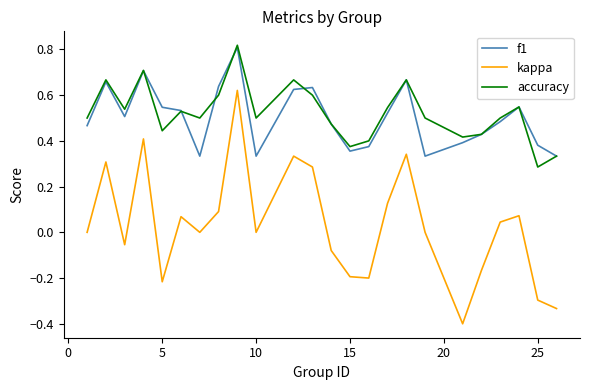

Which series has the widest spread of values?

kappa